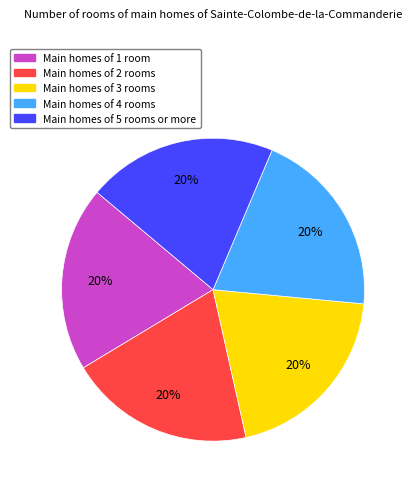

The Main homes of 2 rooms slice represents 20% of the pie. True or false?

True